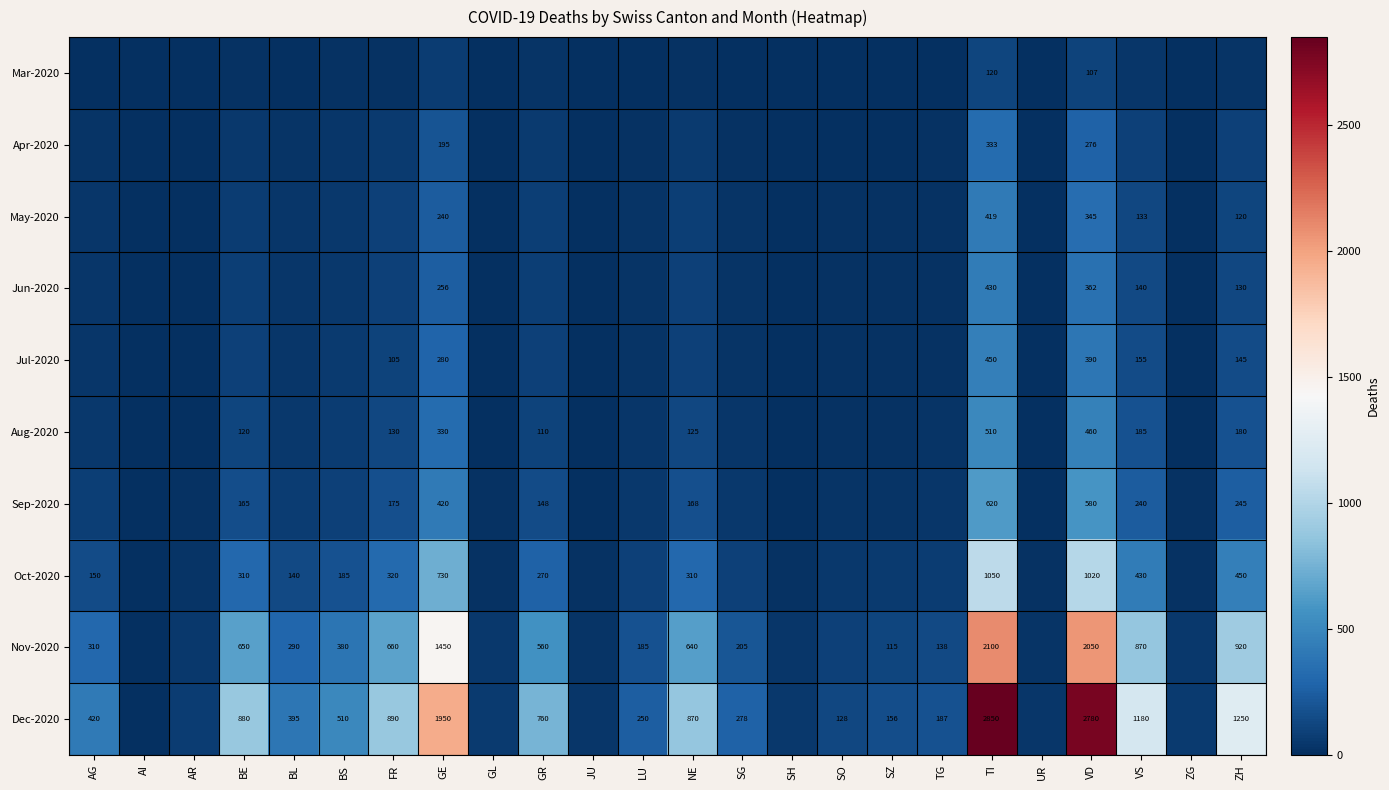

At how many categories does at least one series exceed 1397?

3